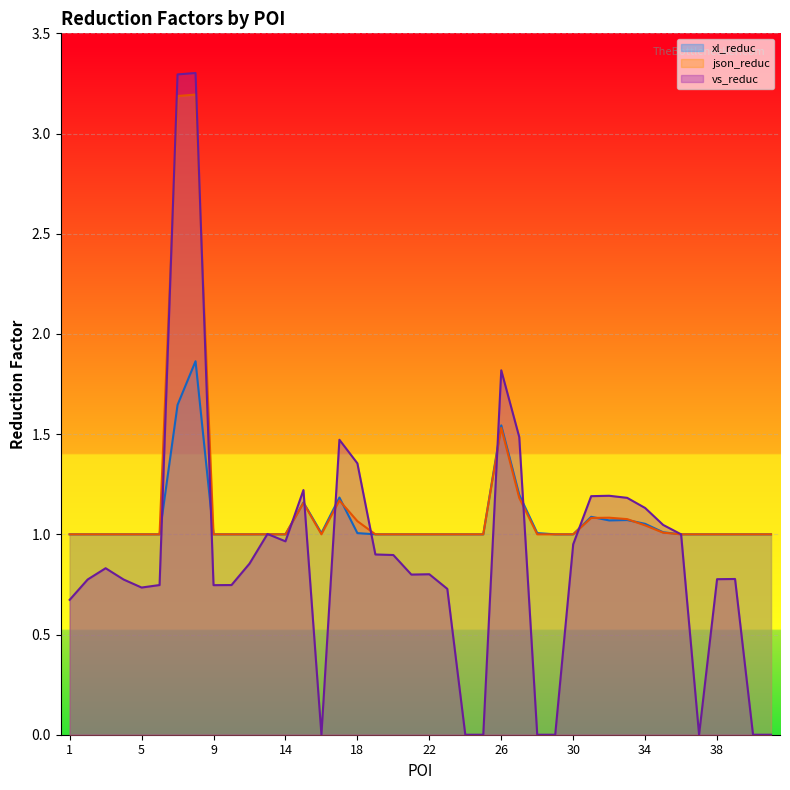

How many interior local peaks does the xl_reduc line series have?

7